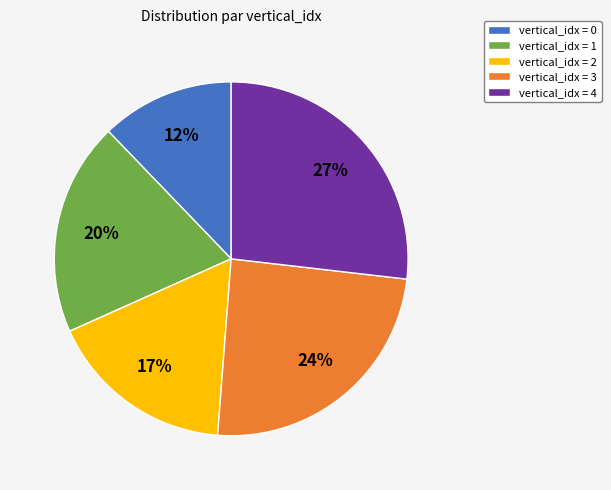

To the nearest percent, what portion does vertical_idx = 1 represent?

20%